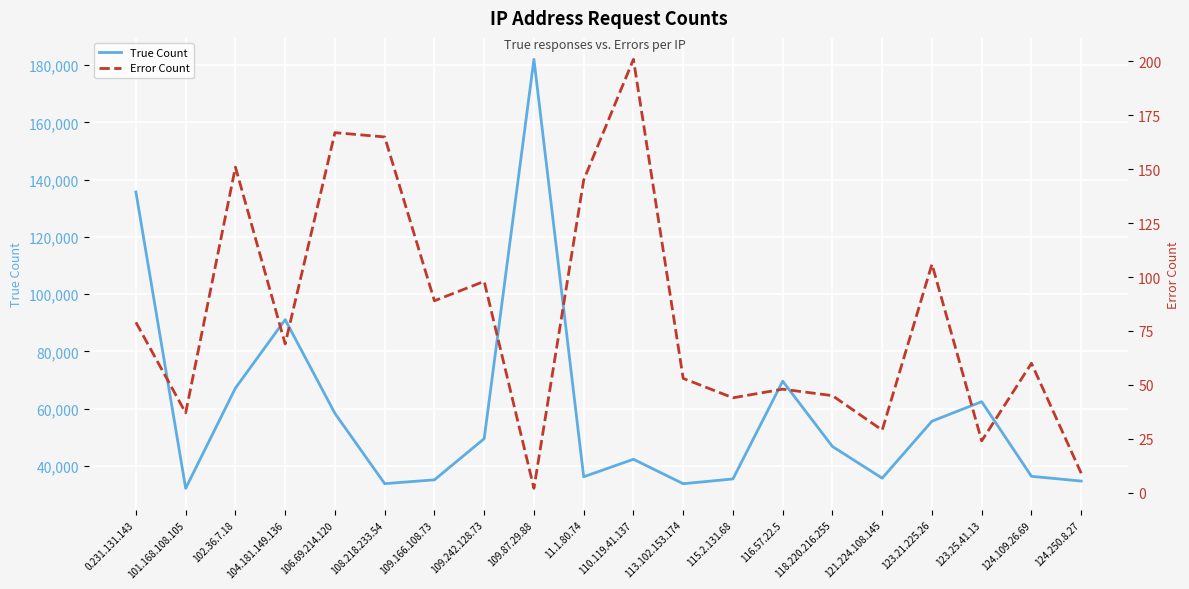

What is the highest value of the True Count series?

182007